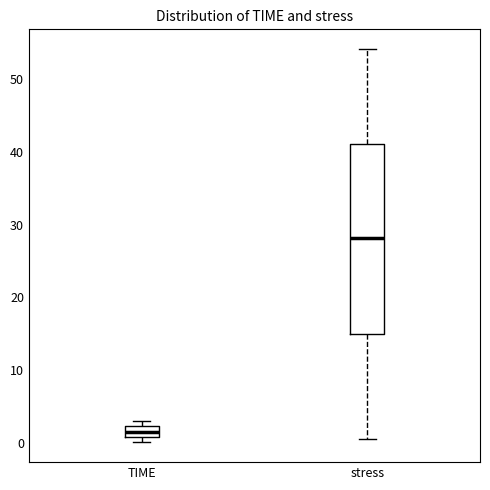

Where does the lower whisker of the box for stress end on the y-axis? The values are not printed on the chart, so give them approximately, as read against the axis.

1